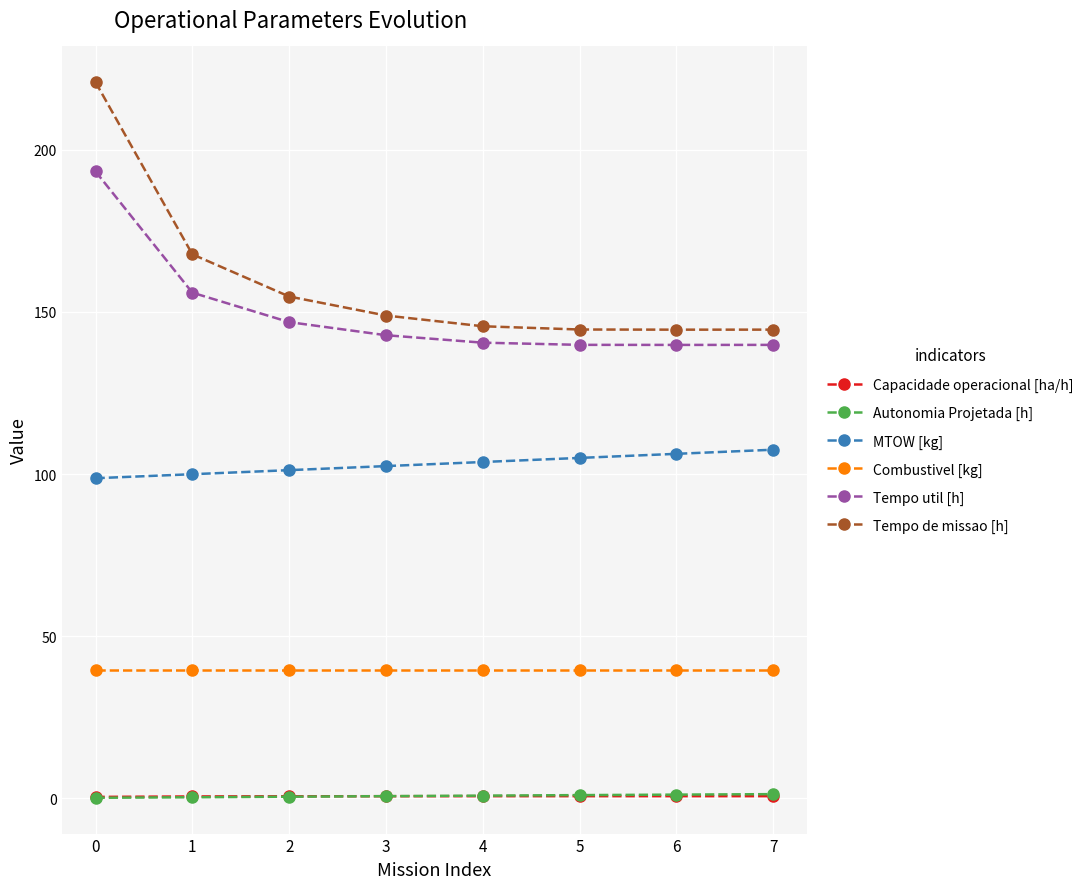

What are all the series names shown in the legend?

Capacidade operacional [ha/h], Autonomia Projetada [h], MTOW [kg], Combustivel [kg], Tempo util [h], Tempo de missao [h]